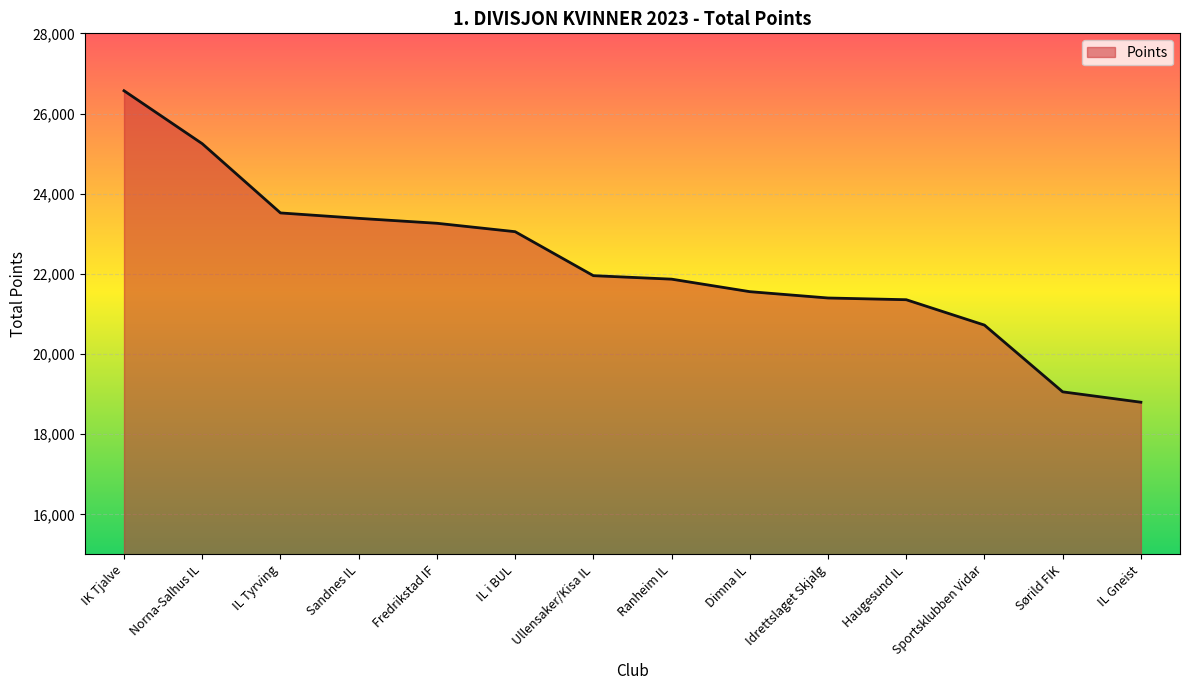

What is the difference between the values at Ullensaker/Kisa IL and Fredrikstad IF?

1307